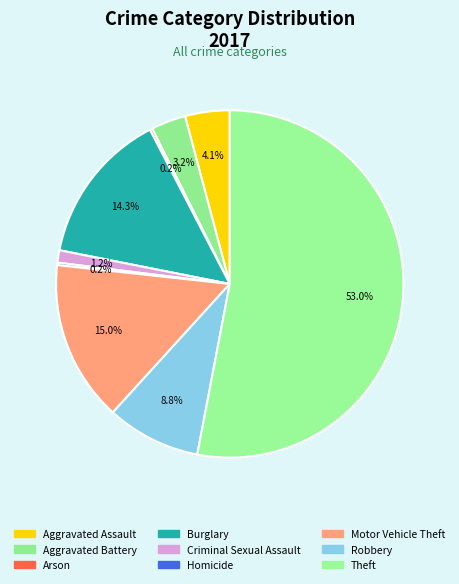

Approximately how many times larger is the value at Aggravated Battery compared to Homicide?

14.0